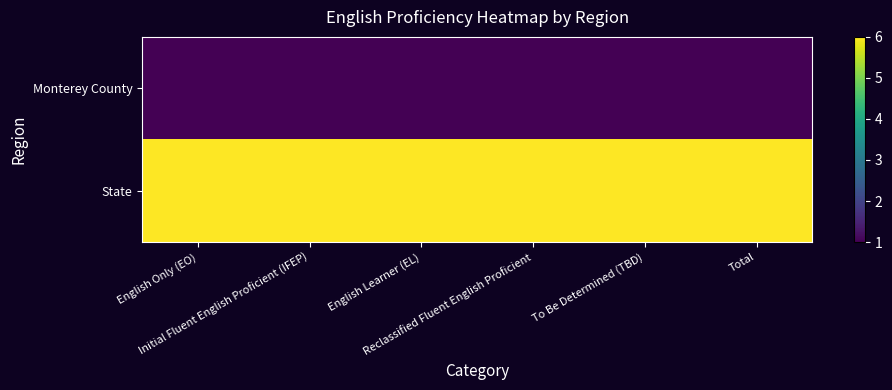

What is the difference between the highest and lowest values at Initial Fluent English Proficient (IFEP)?

5